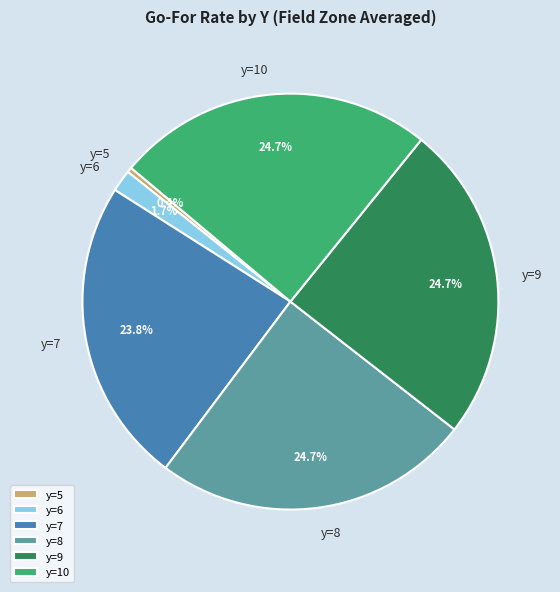

How much of the chart is everything except y=6?

98.3%